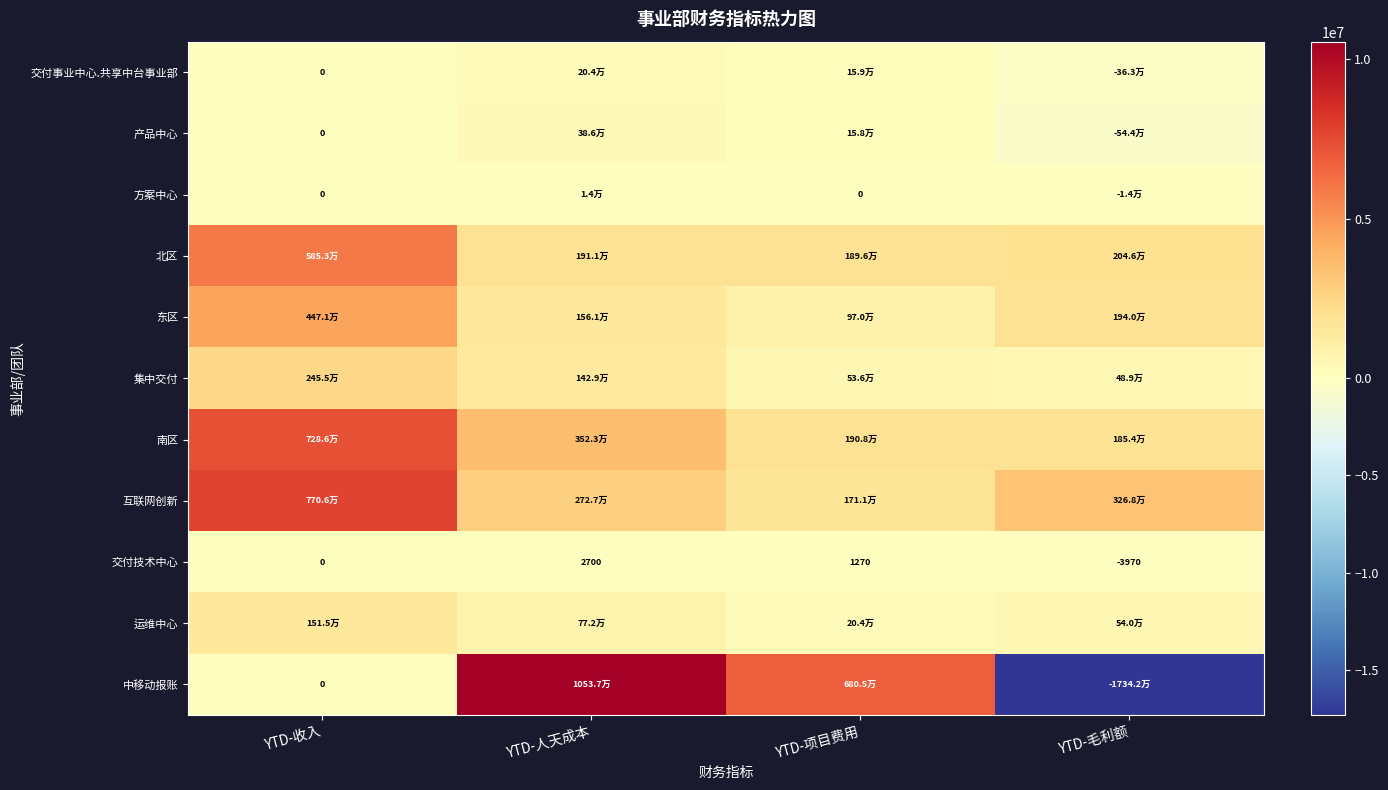

At which label does 方案中心 reach its peak?

YTD-人天成本